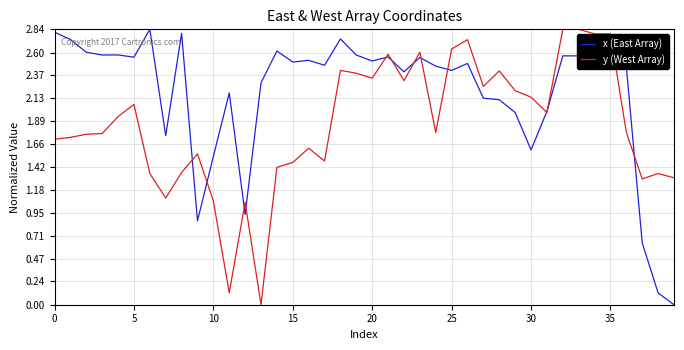

Rank the series by their average value, from highest to lowest.

x (East Array), y (West Array)